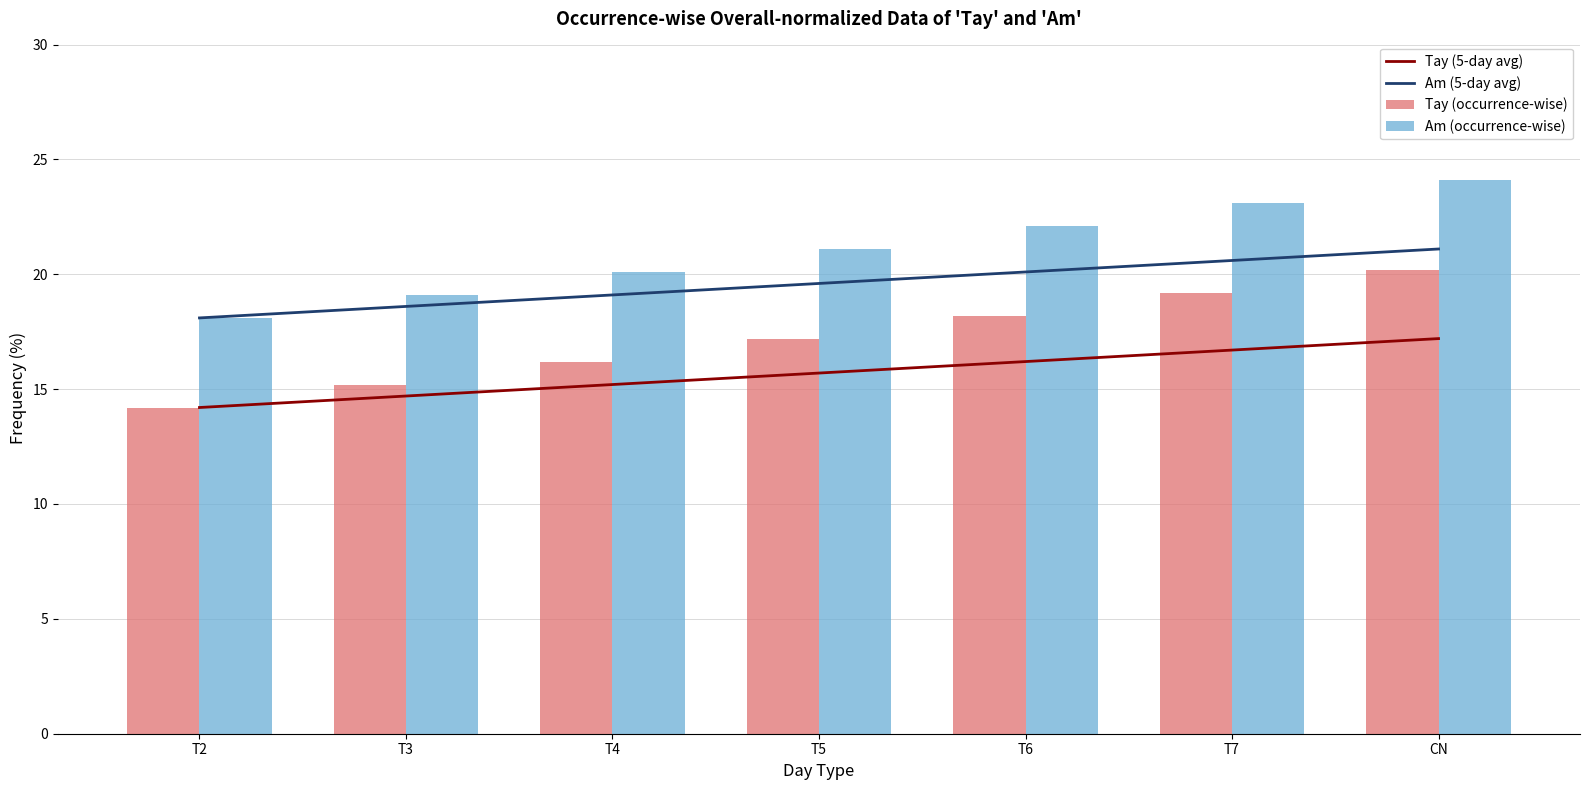

At which category is the sum across all series the highest?

CN